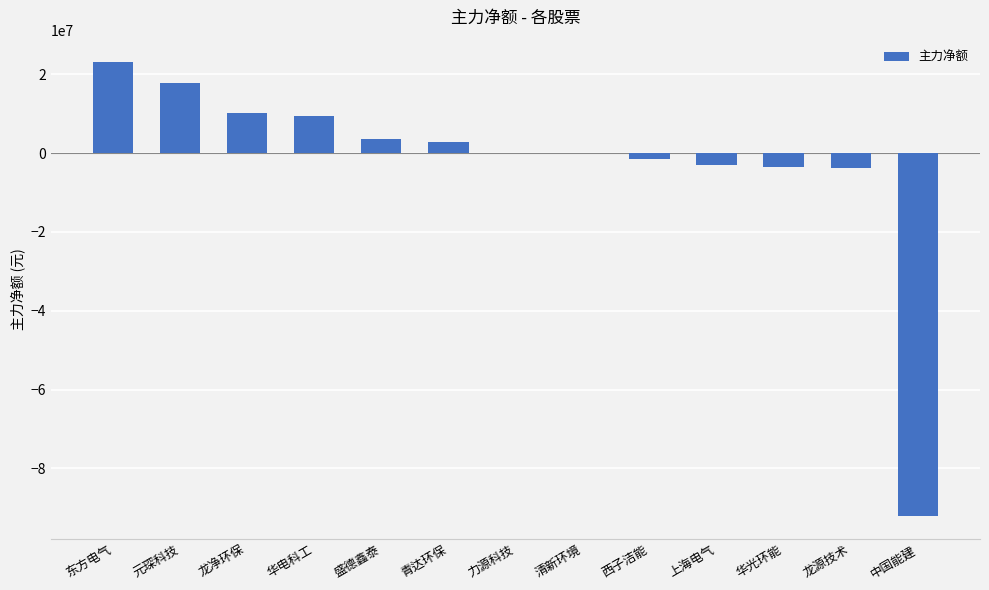

What is the change in value from 东方电气 to 青达环保?

-20283654